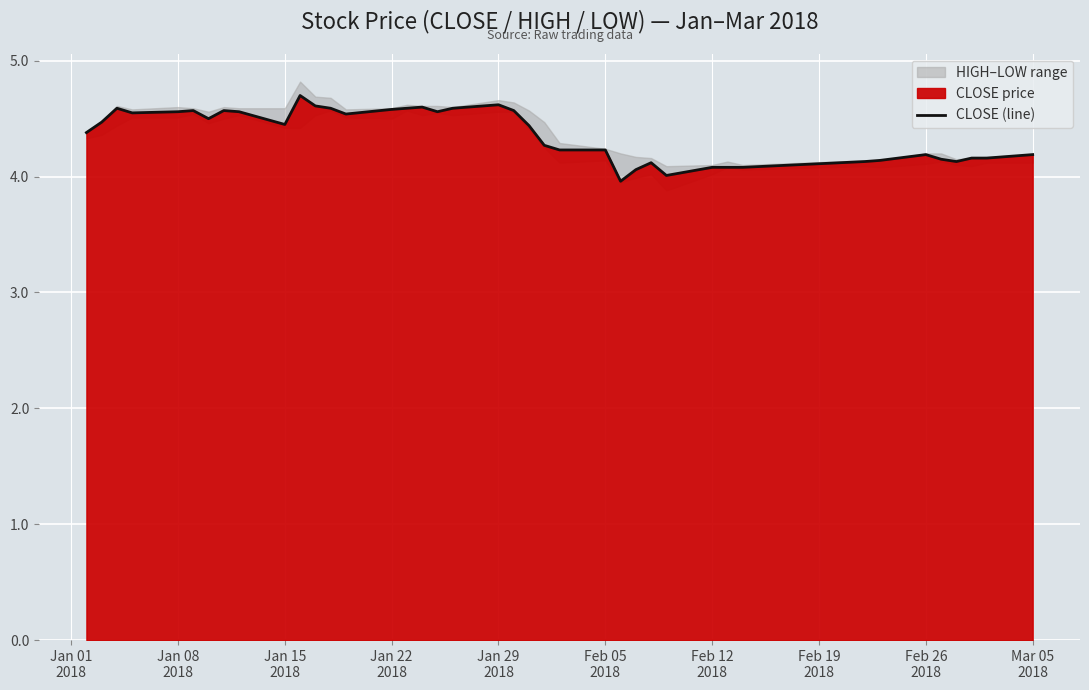

What is the difference between the second highest and second lowest values?

0.6